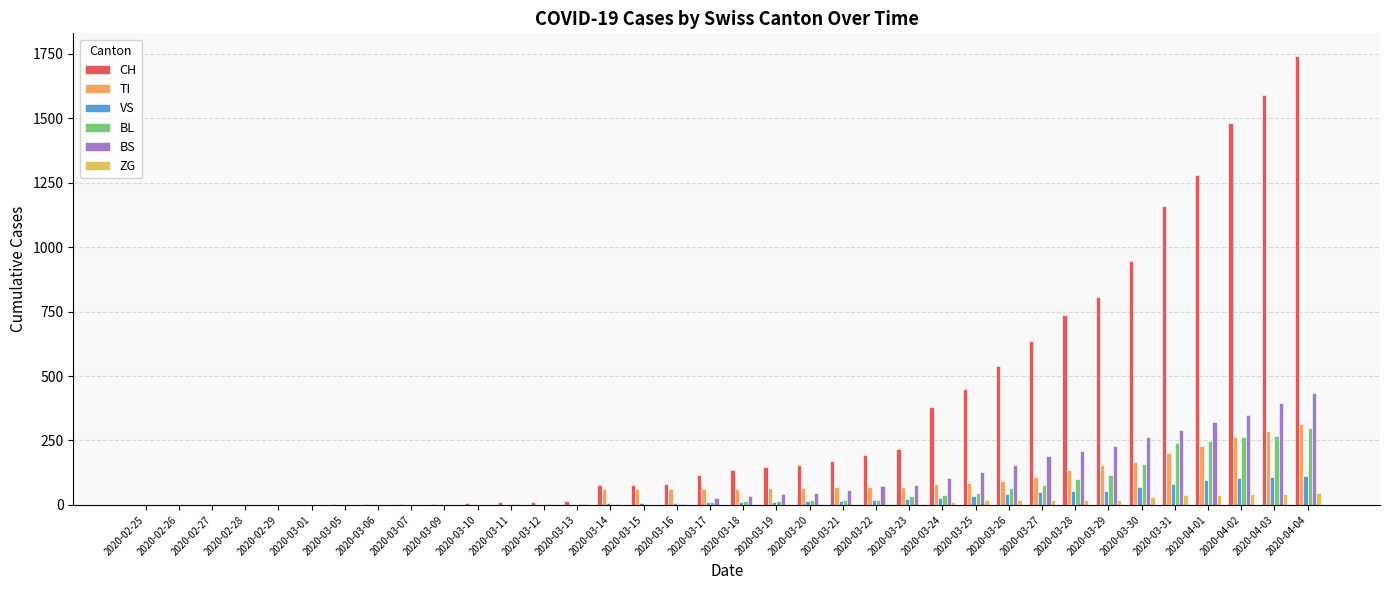

How many groups of bars are there?

36